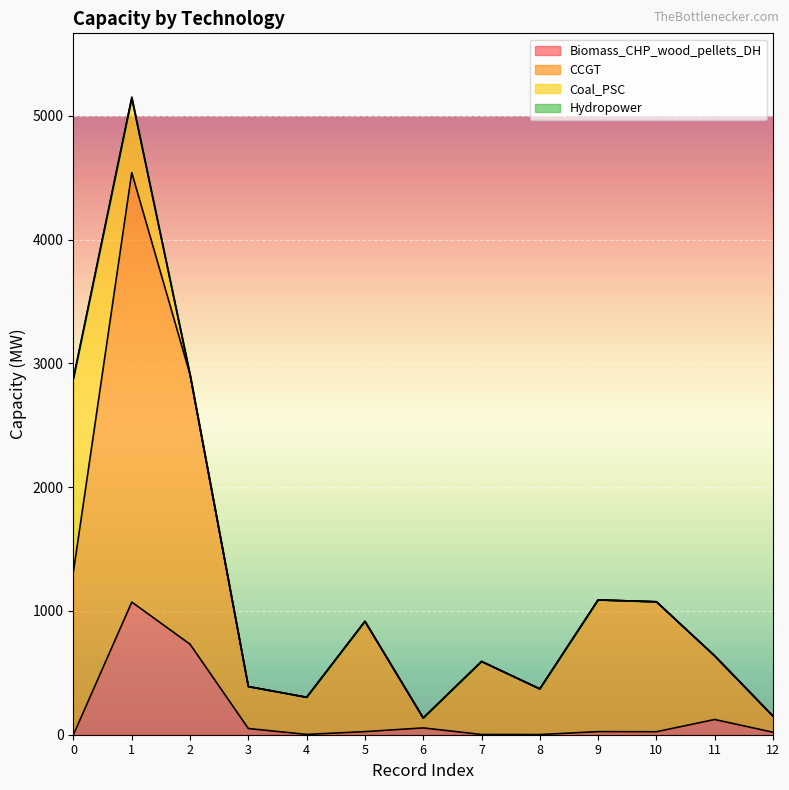

What is the difference between the second highest and second lowest values in the CCGT series?

2758.0